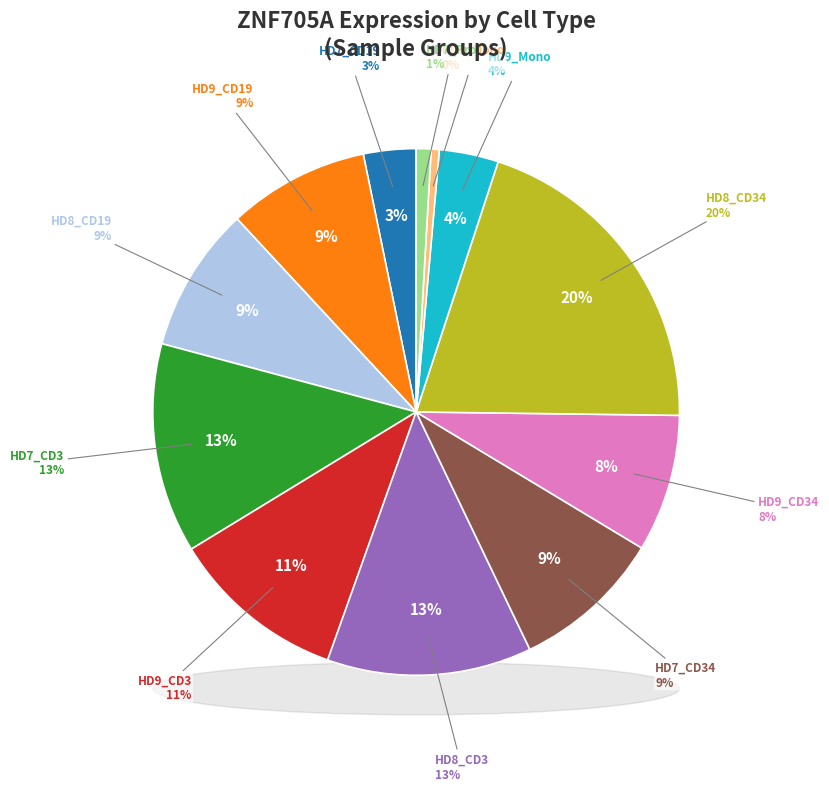

What percentage do HD9_CD3 and HD8_CD3 together represent?

23.4%